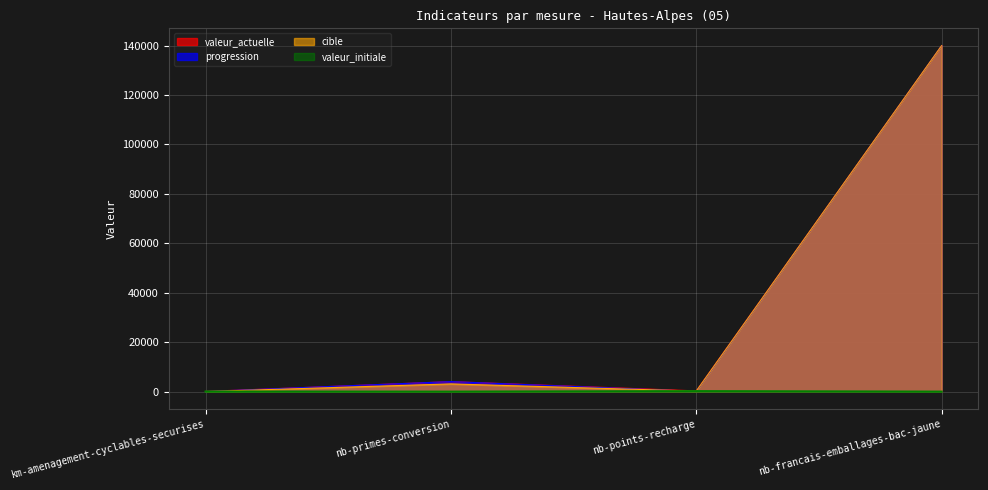

What is the difference between the maximum and second lowest values in the cible series?

139792